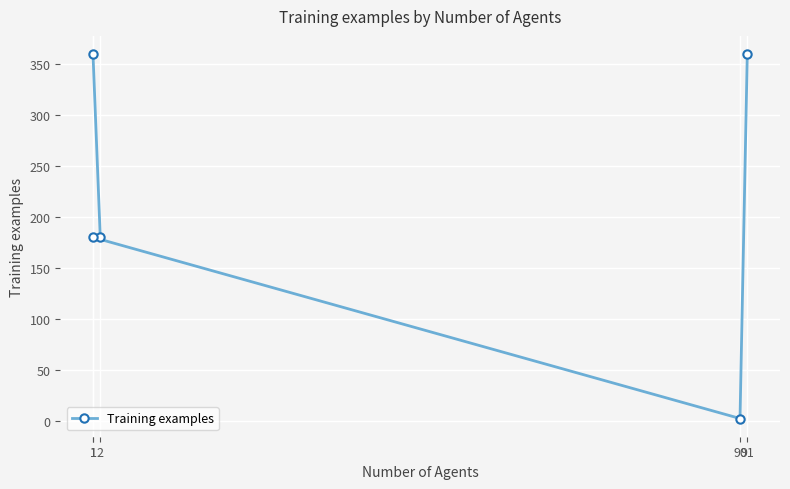

What is the maximum value shown in the chart?

360